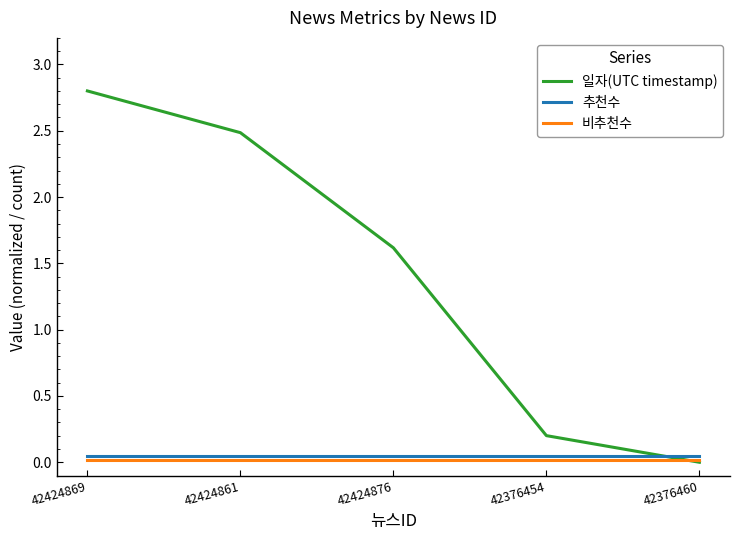

How many lines are shown in the chart?

3